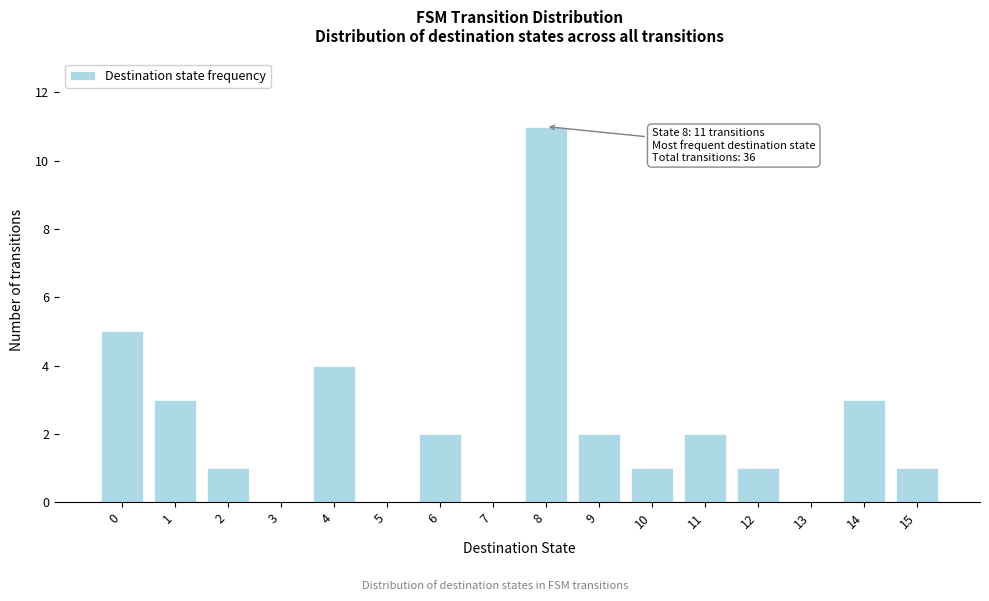

Reading left to right, transcribe all the data shown in this chart.

0=5	1=3	2=1	3=0	4=4	5=0	6=2	7=0	8=11	9=2	10=1	11=2	12=1	13=0	14=3	15=1